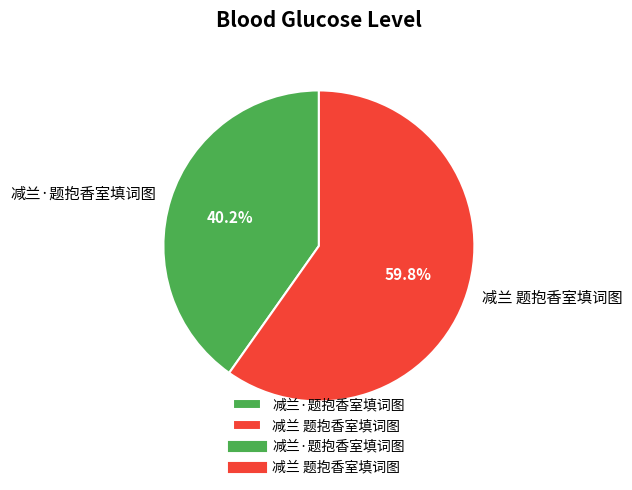

What percentage is the 减兰 题抱香室填词图 slice, to the nearest percent?

60%